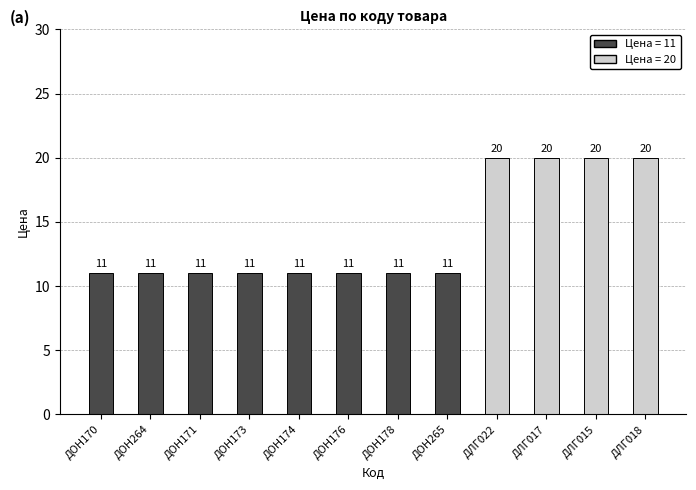

Are the bars horizontal?

No